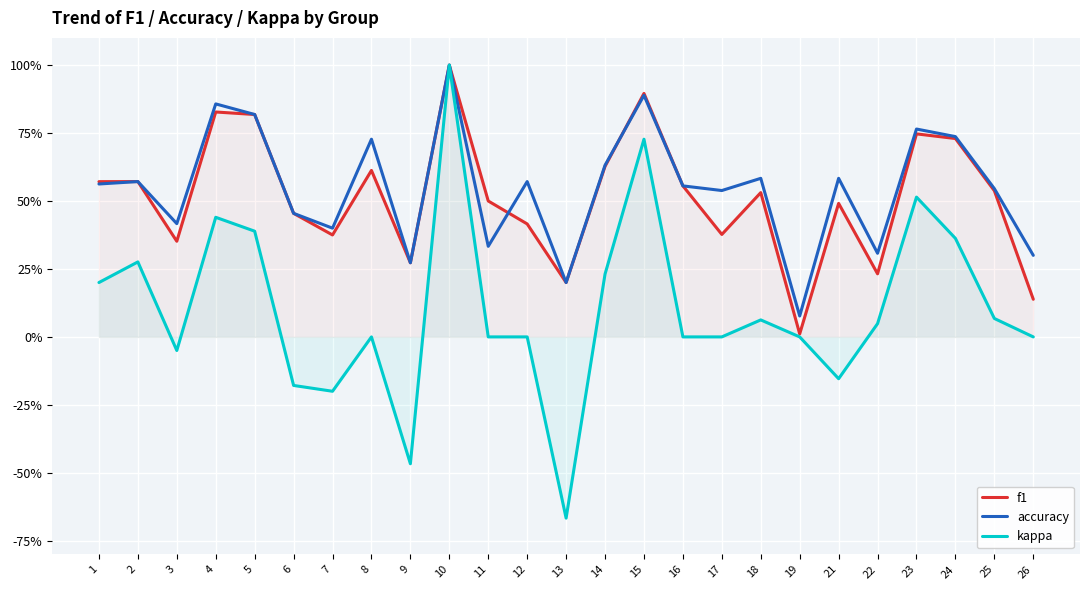

What is the value of the accuracy point at the 7th from the left?

0.4